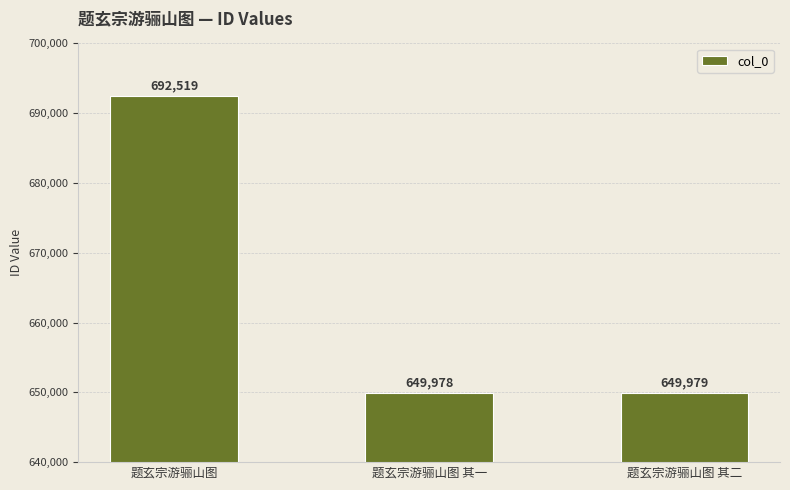

What is the difference between the maximum and minimum values?

42541